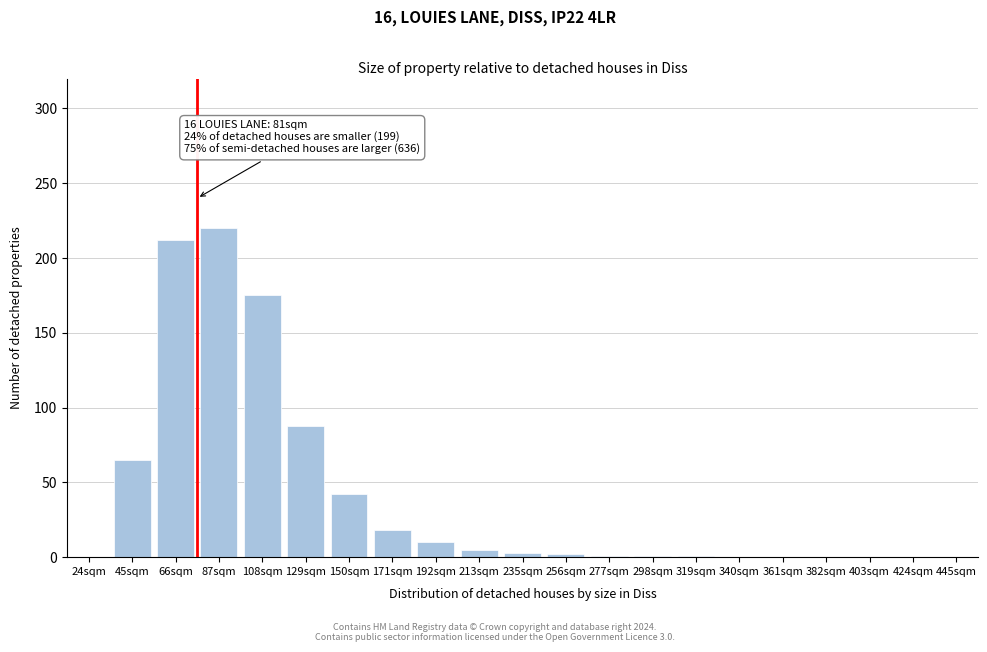

What is the approximate value at 150sqm, to the nearest 50?

50